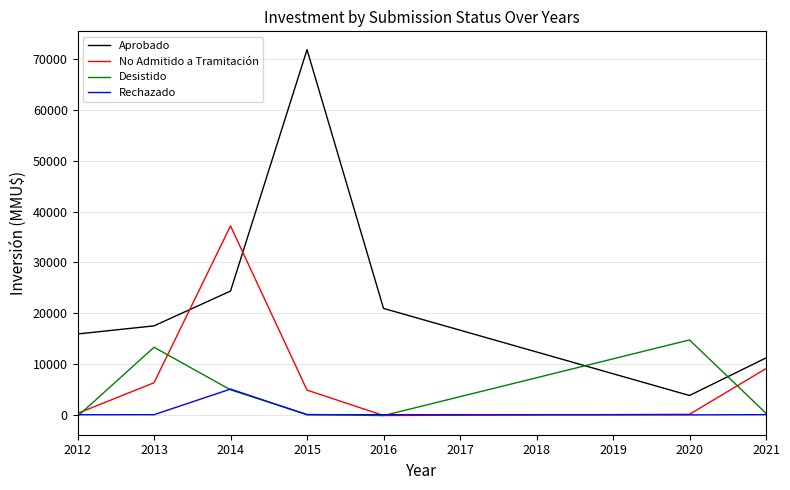

Between which two adjacent categories do Aprobado and No Admitido a Tramitación first intersect?

2013 and 2014